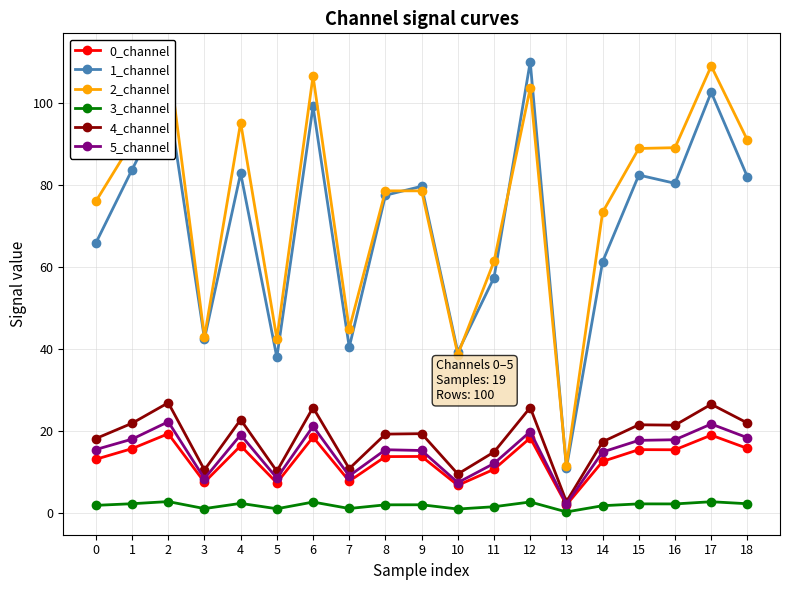

What is the difference between the maximum and minimum values in the 4_channel series?

24.1